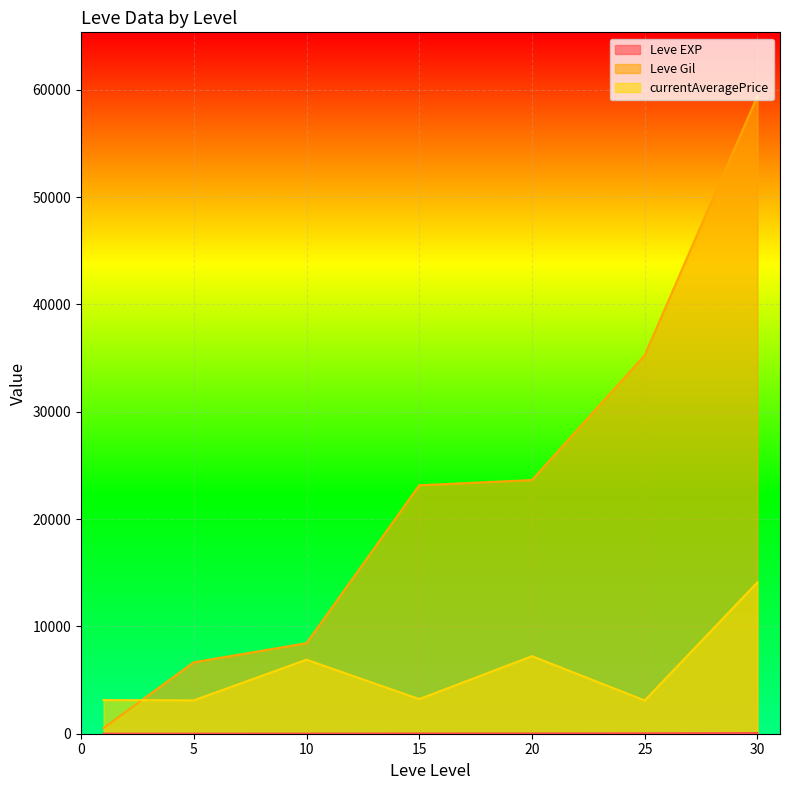

What is the highest value of the Leve EXP series?

99